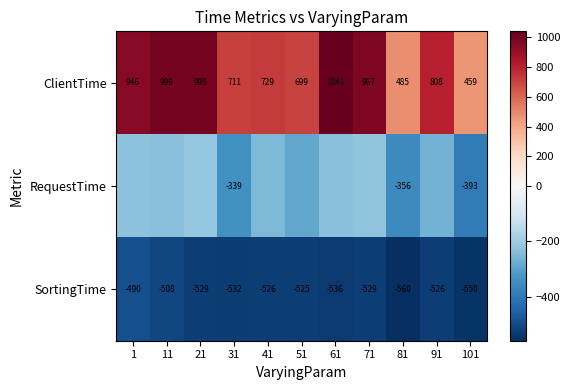

Which category has the highest value in the SortingTime series?

1